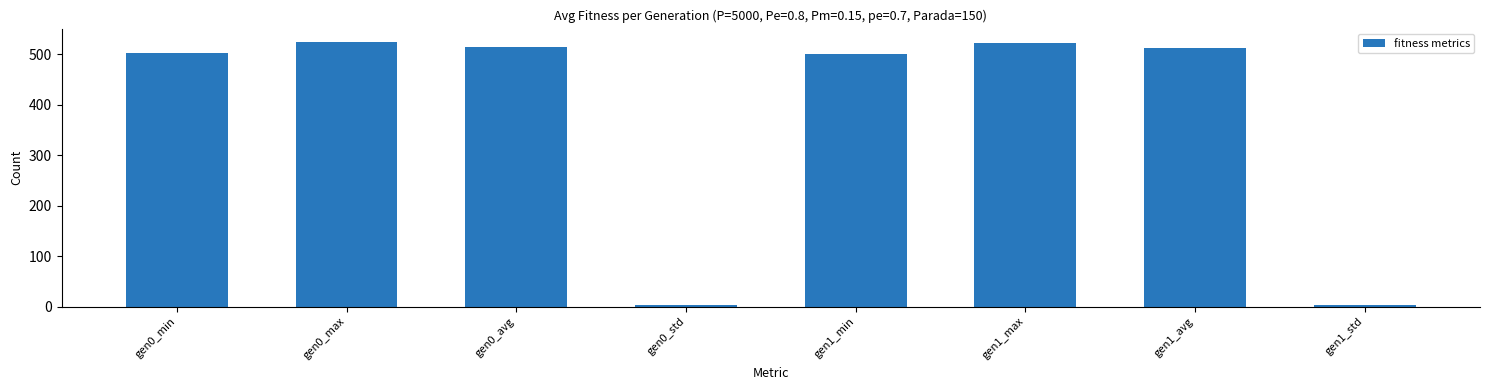

True or false: the data shows 2.9 at gen0_std.

True